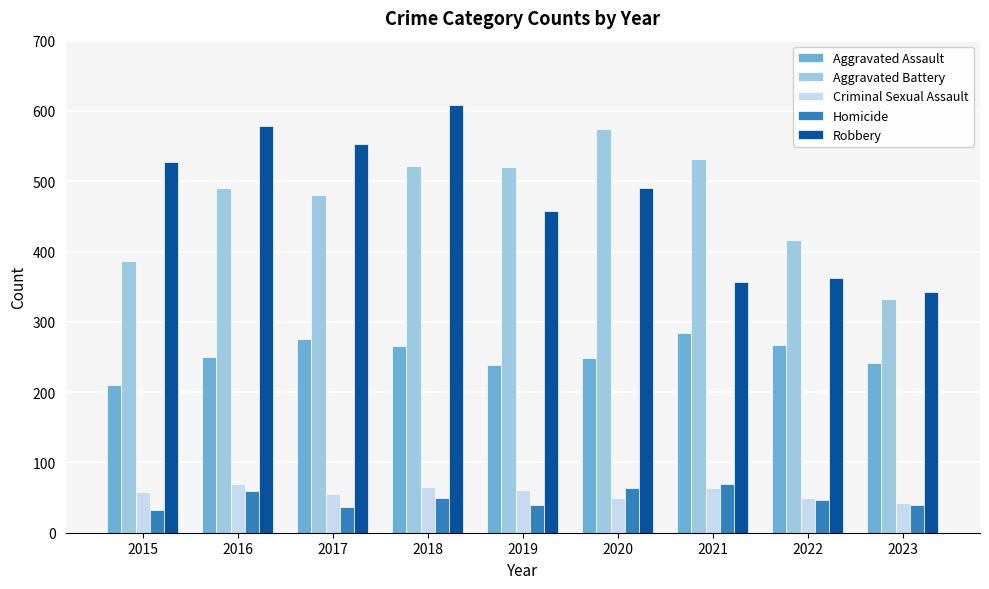

Is it true that Aggravated Assault equals 185 at 2017?

False